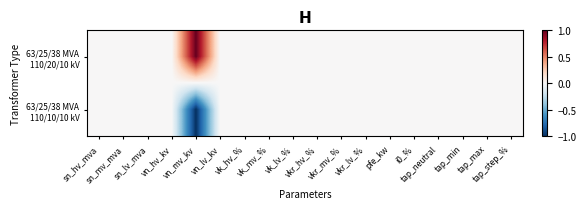

Between tap_max and tap_step_%, which is larger?

tap_max